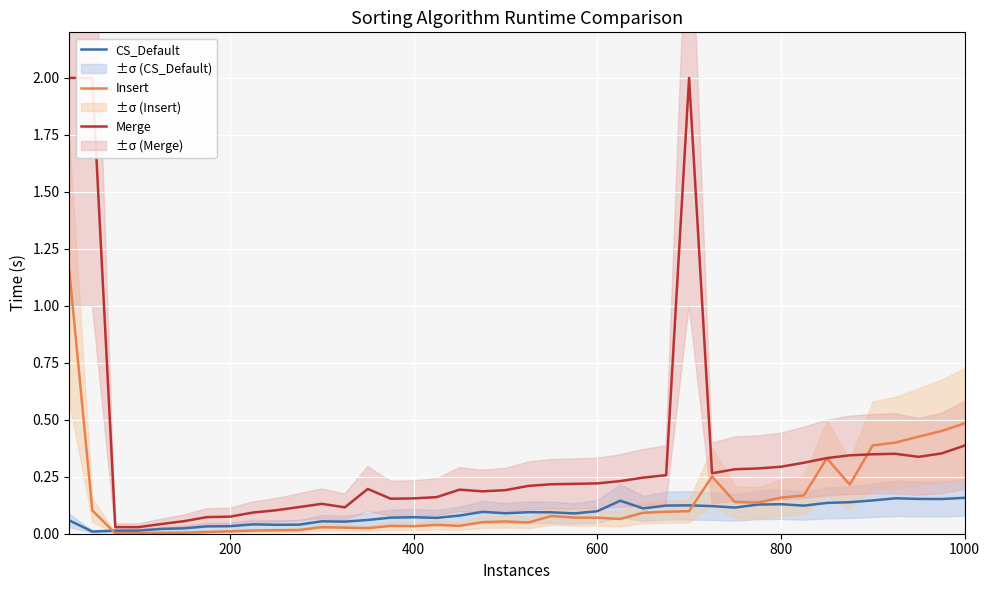

What are all the series names shown in the legend?

CS_Default, Insert, Merge